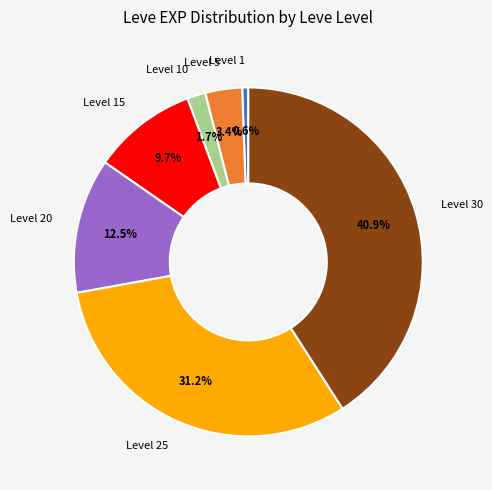

What is the total percentage of Level 25 and Level 15?

40.9%